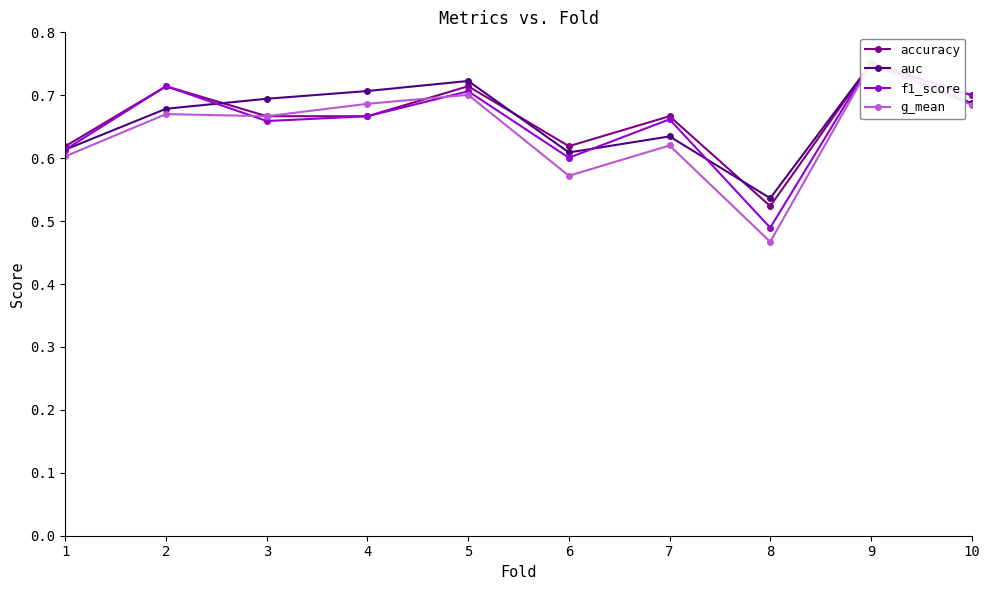

Which series has the largest total across all categories?

accuracy